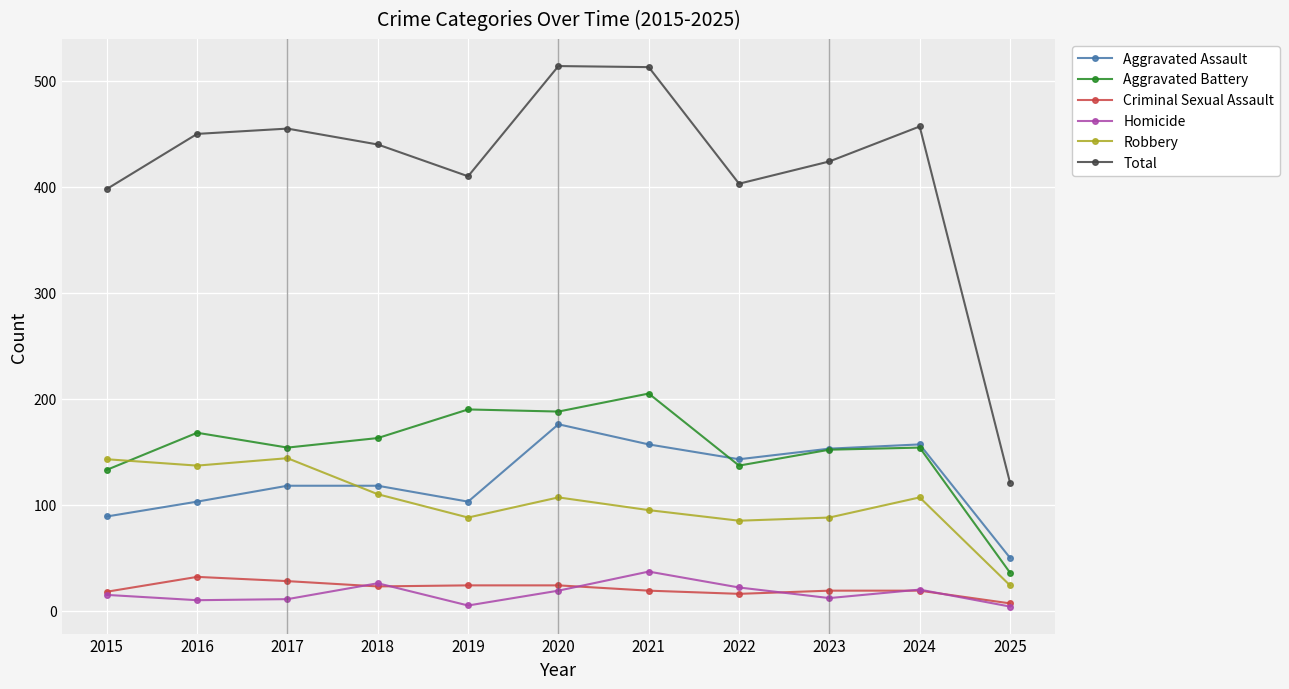

Which series has the largest total across all categories?

Total